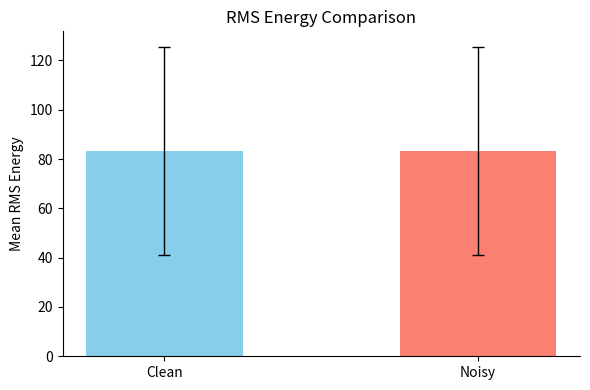

How many bars are there in total?

2